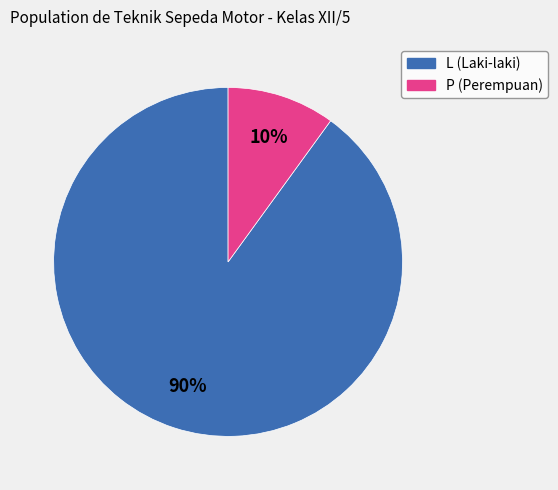

What is the majority slice?

L